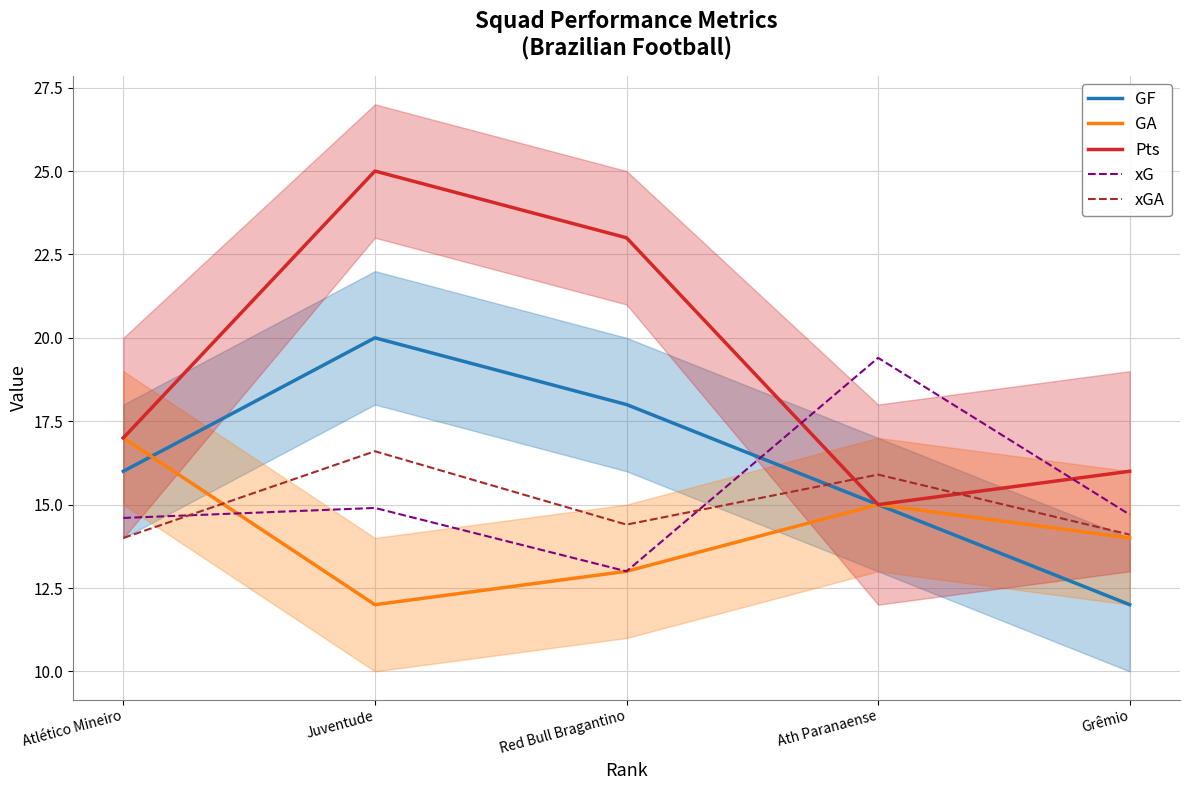

Which series has the largest total across all categories?

Pts